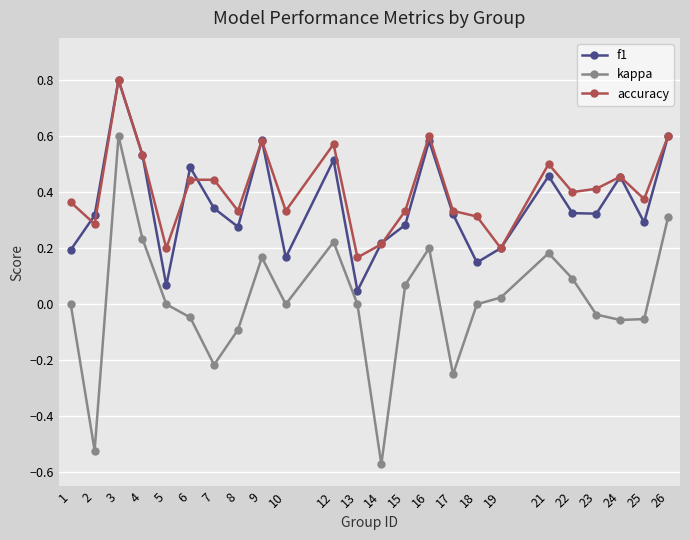

True or false: accuracy and f1 intersect in this chart.

True